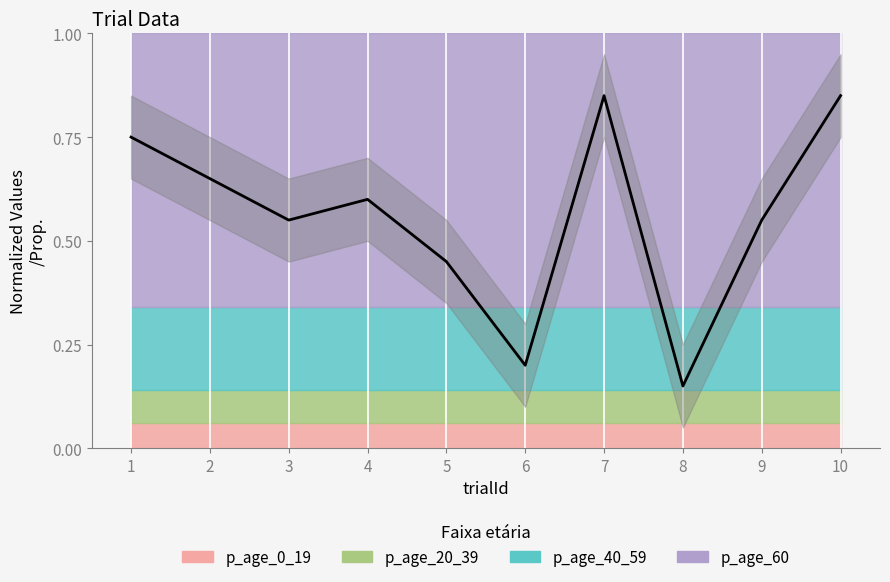

What is the greatest value displayed?

0.8